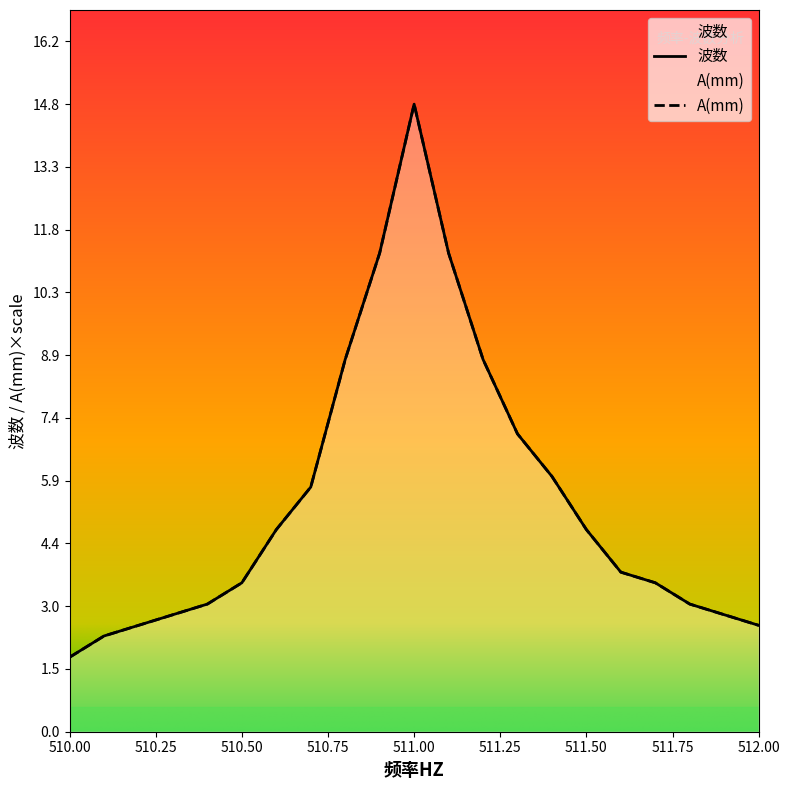

How many interior local peaks does the A(mm) series have?

1